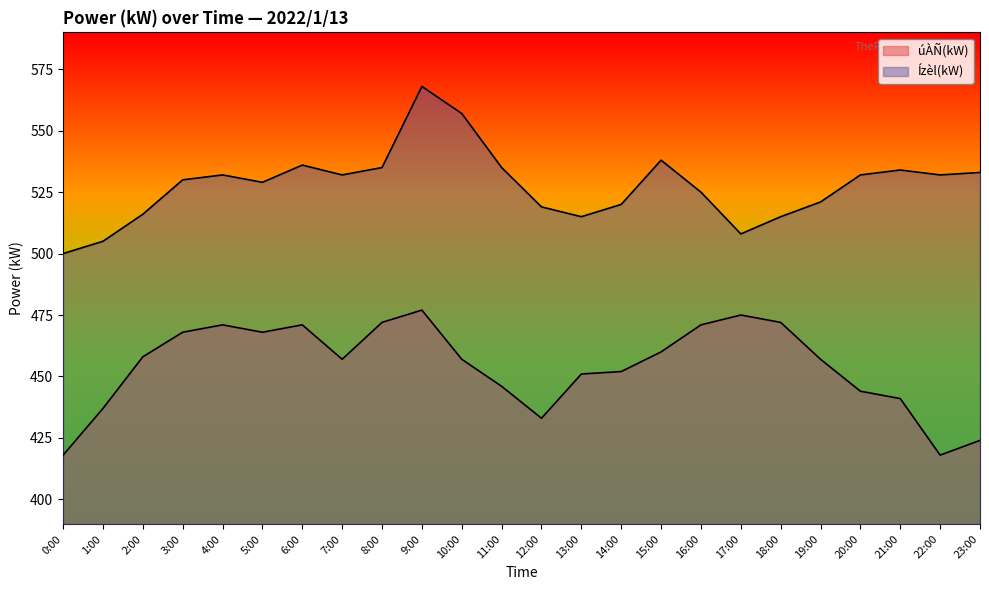

What is the approximate value of Ízèl(kW) at 2:00?

516